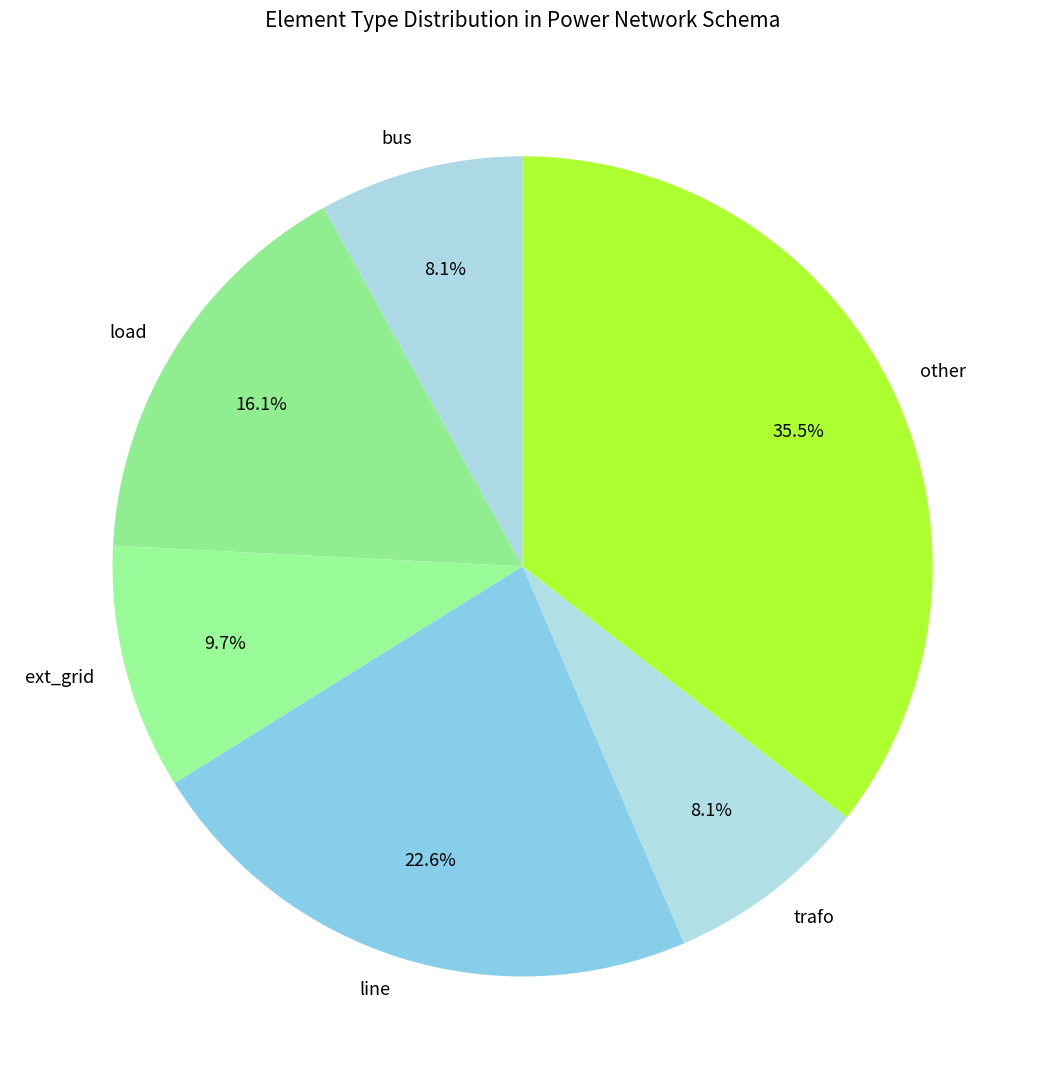

Does bus account for over 50% of the chart?

No